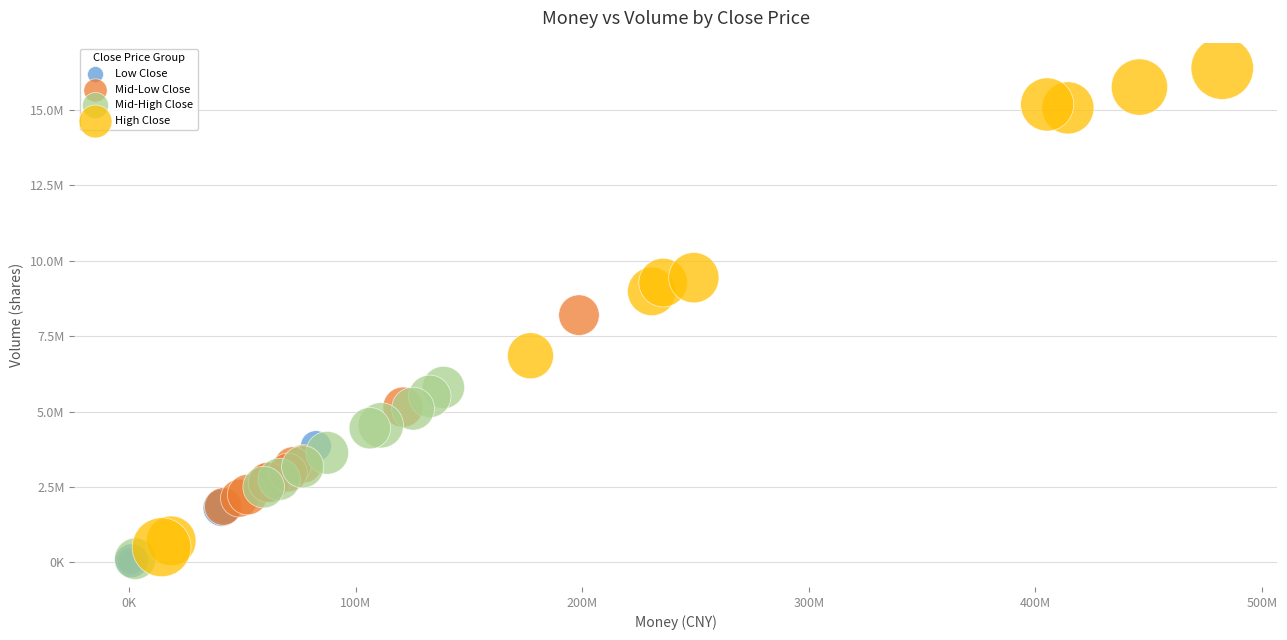

Which series reaches the maximum Y coordinate?

High Close